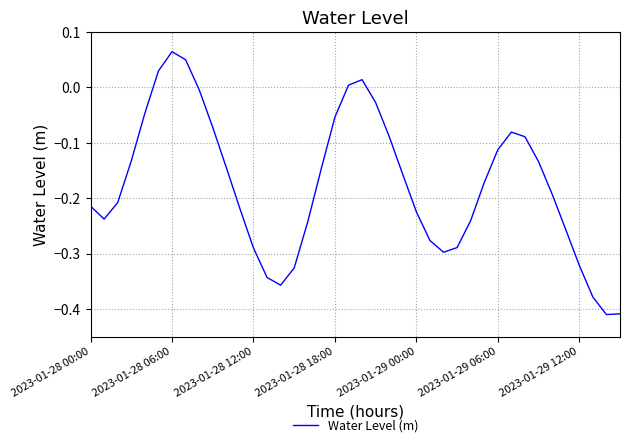

What is the difference between the maximum and minimum values?

0.5